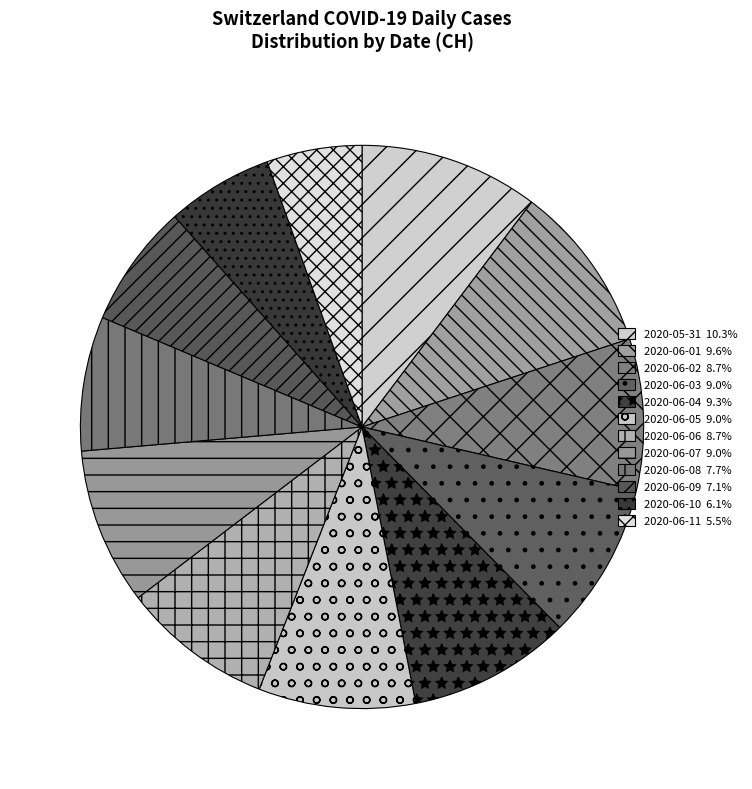

Combined, what portion of the pie is 2020-06-09 and 2020-06-08?

14.8%